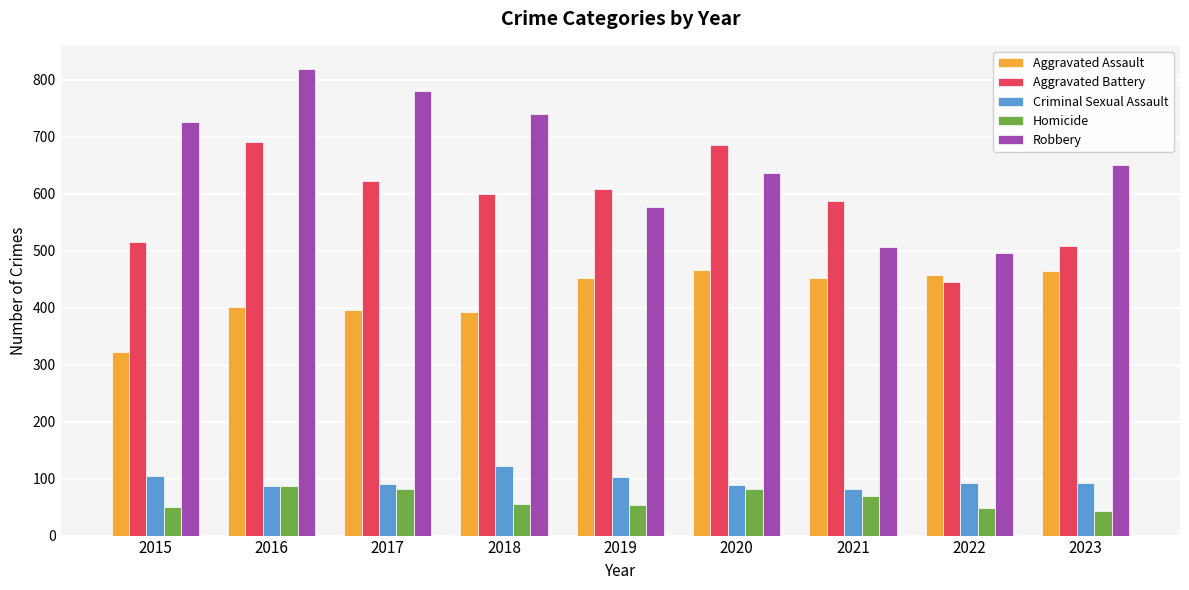

Which series has the largest total across all categories?

Robbery